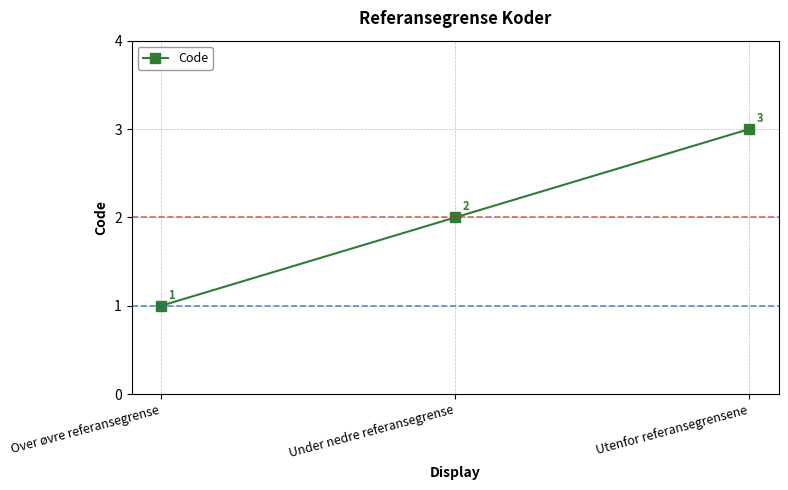

How many data points does each series have?

3